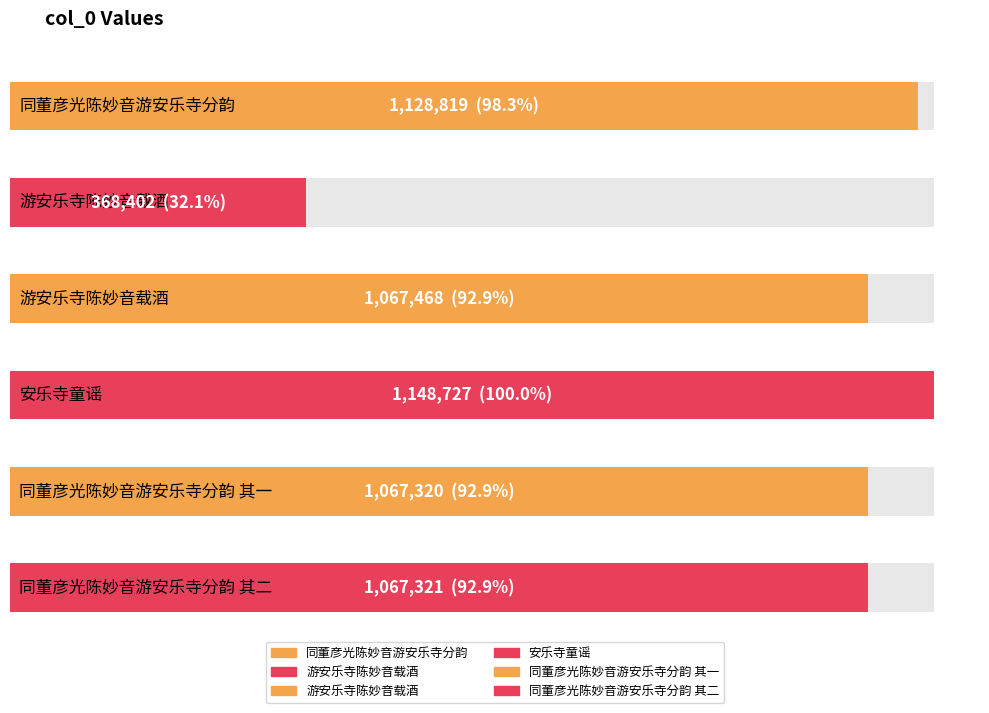

What is the difference between the values at 同董彦光陈妙音游安乐寺分韵 其二 and 同董彦光陈妙音游安乐寺分韵?

61498